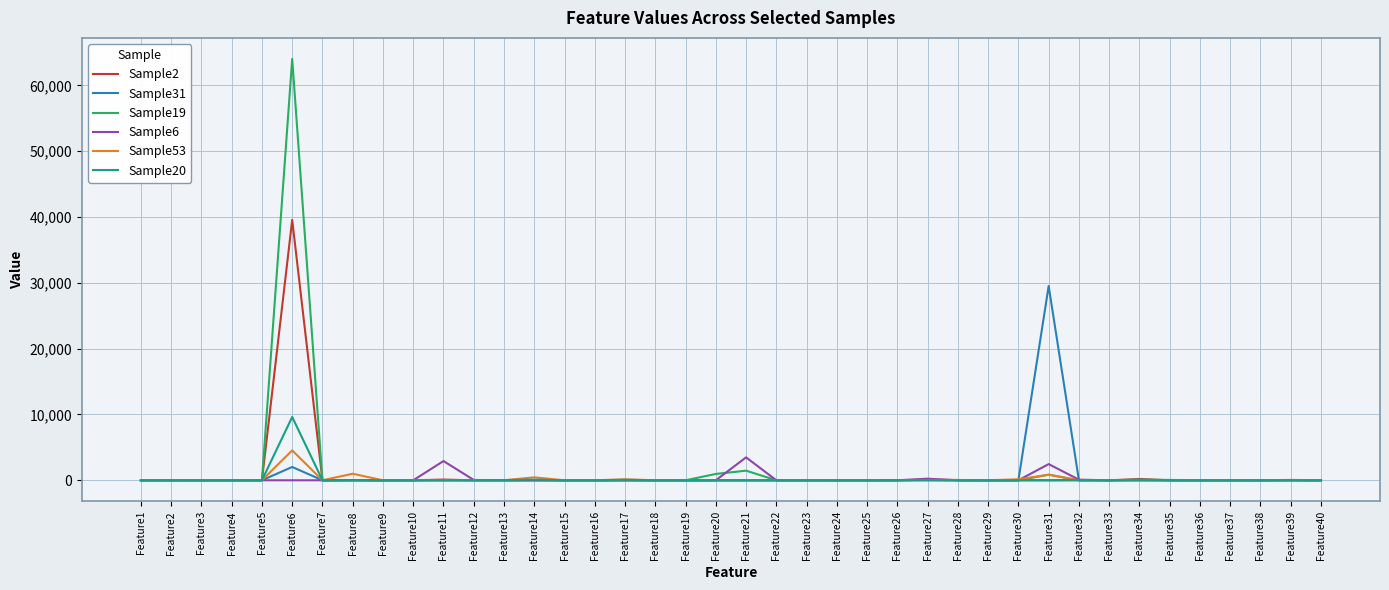

At which category is the sum across all series the highest?

Feature6